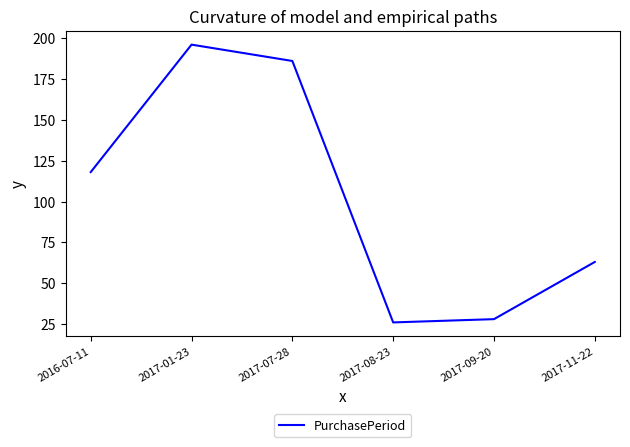

Reading left to right, list all the values displayed in this chart.

2016-07-11=118	2017-01-23=196	2017-07-28=186	2017-08-23=26	2017-09-20=28	2017-11-22=63